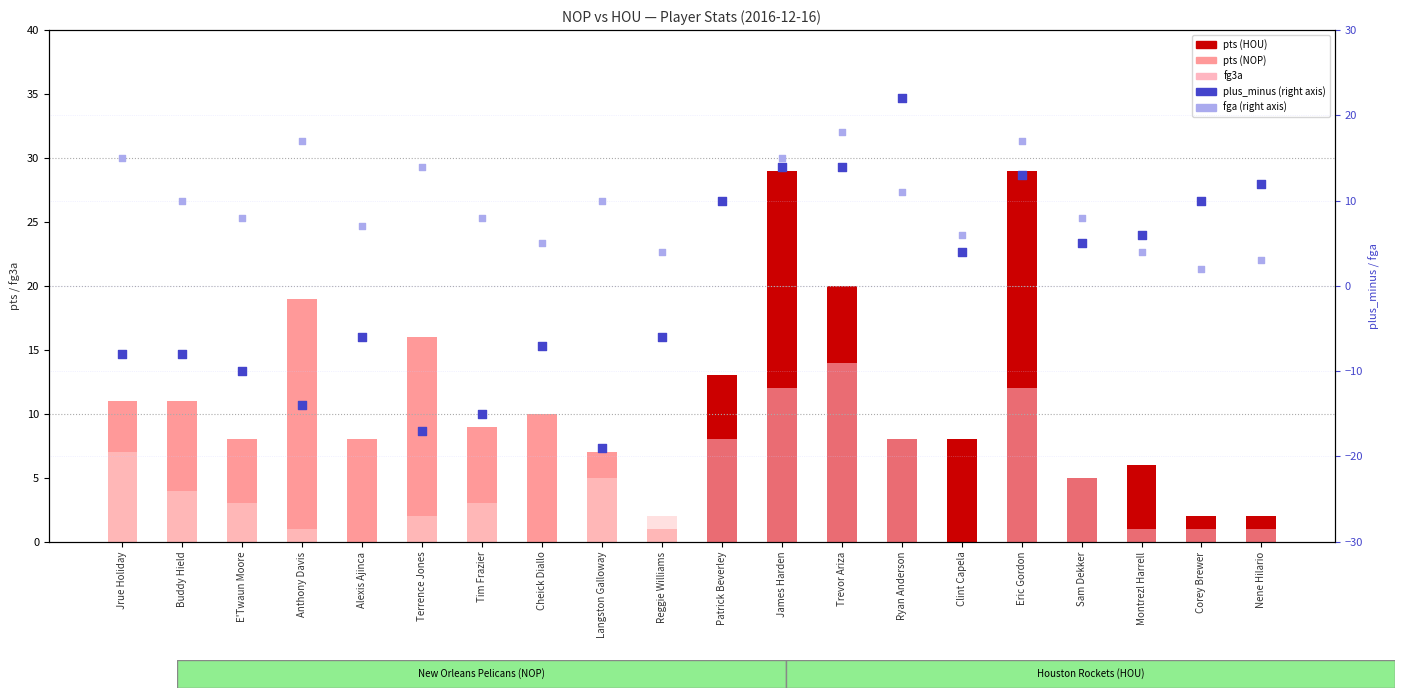

Is the value of fg3a at Montrezl Harrell greater than the value of pts at Corey Brewer?

No